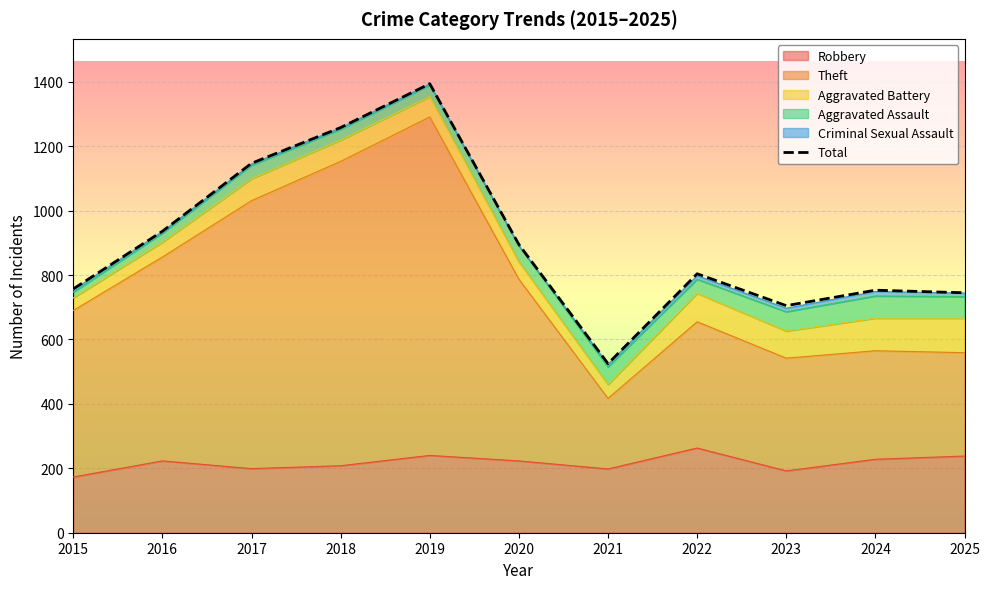

Count the number of values greater than 804.

5